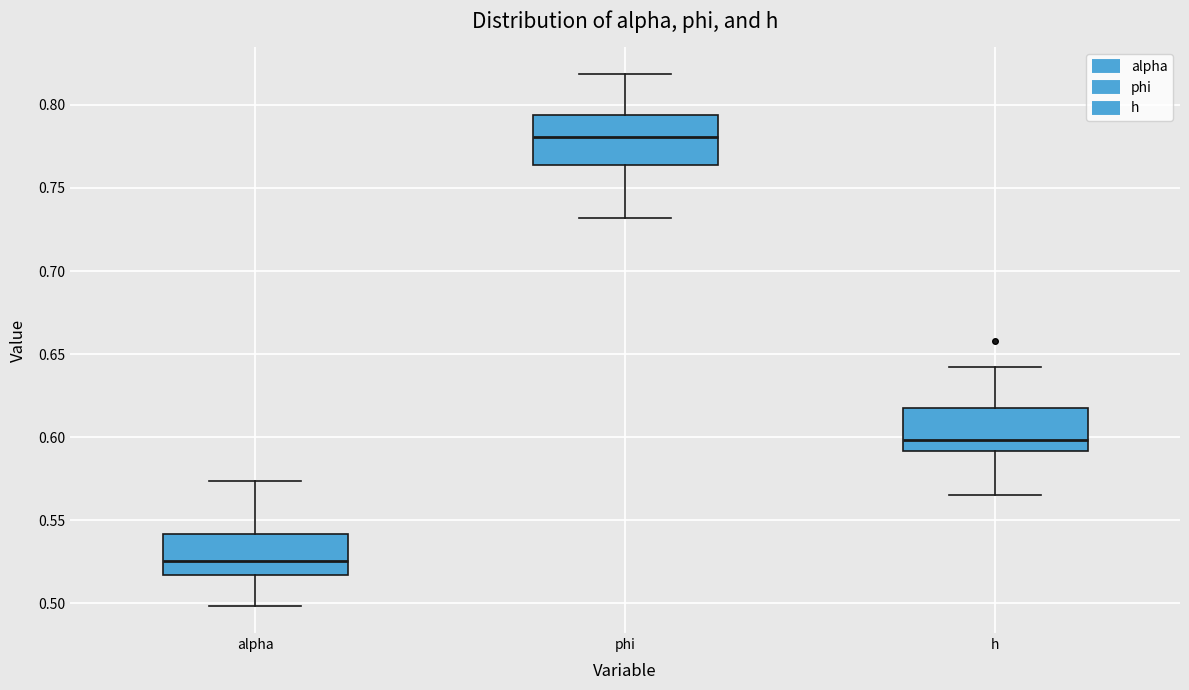

Reading left to right, transcribe this box plot: for each box, give where its median line is, the range the box spans, and where its two whiskers end, as read against the y-axis. The values are not printed on the chart, so give them approximately, as read against the axis.

alpha: median 0.525, box 0.515 to 0.540, whiskers 0.500 to 0.575
phi: median 0.780, box 0.765 to 0.795, whiskers 0.730 to 0.820
h: median 0.600, box 0.590 to 0.620, whiskers 0.565 to 0.640